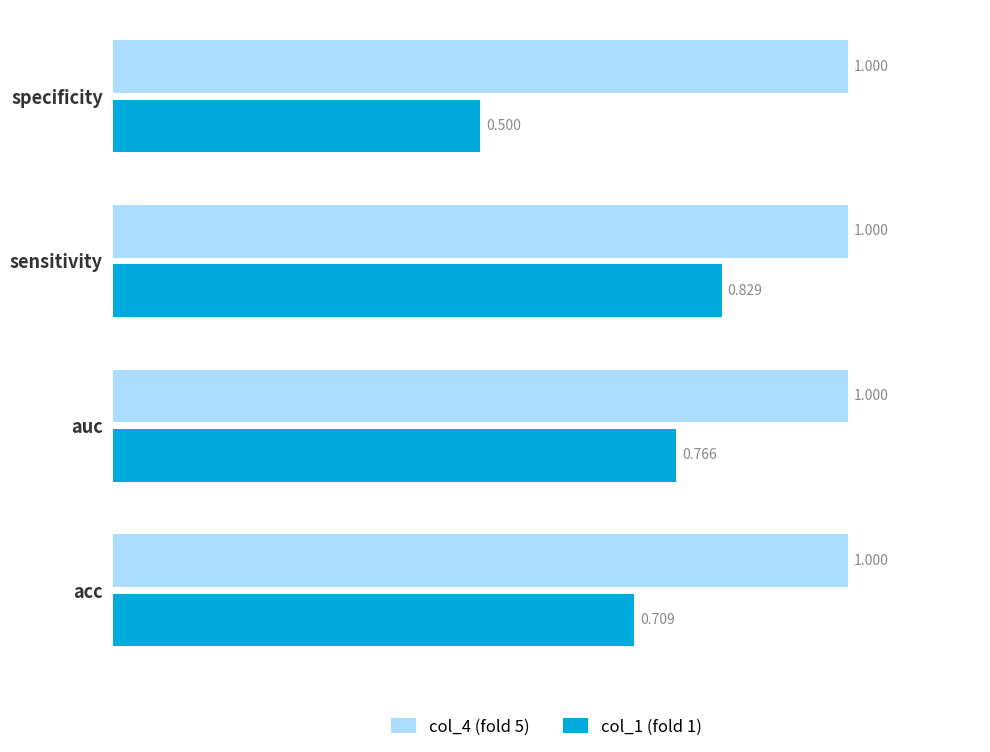

How many distinct data groups are displayed?

2